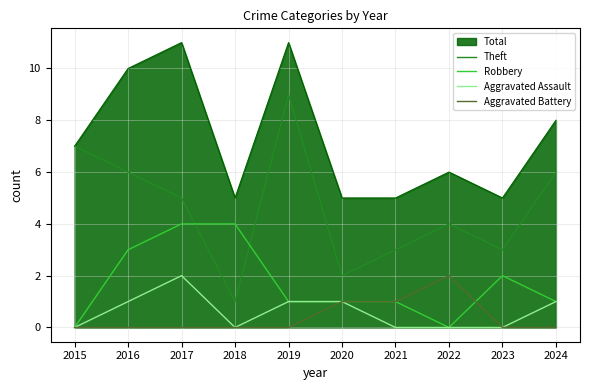

Does the chart have visible grid lines?

Yes